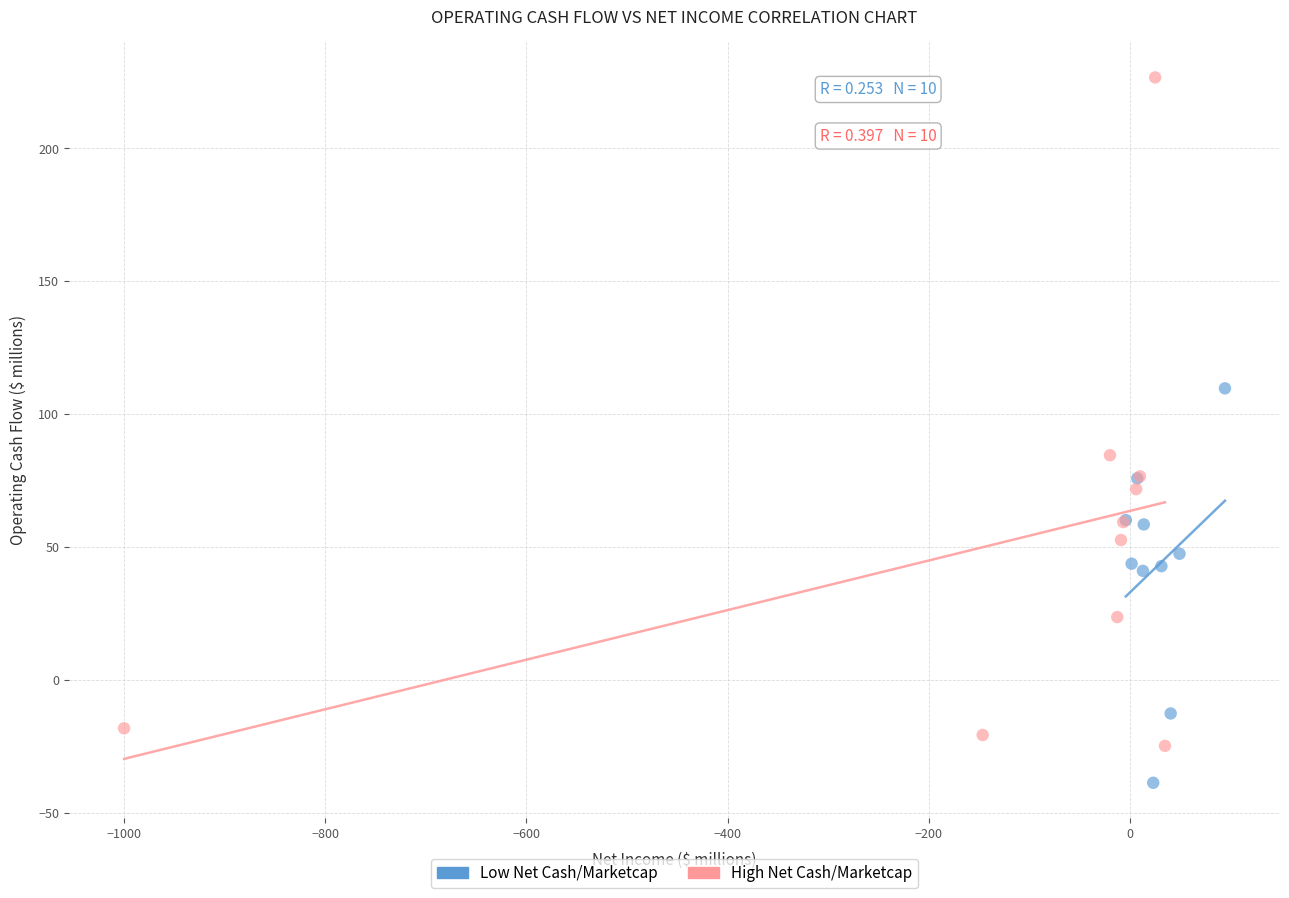

Which series contains the highest Y value?

High Net Cash/Marketcap